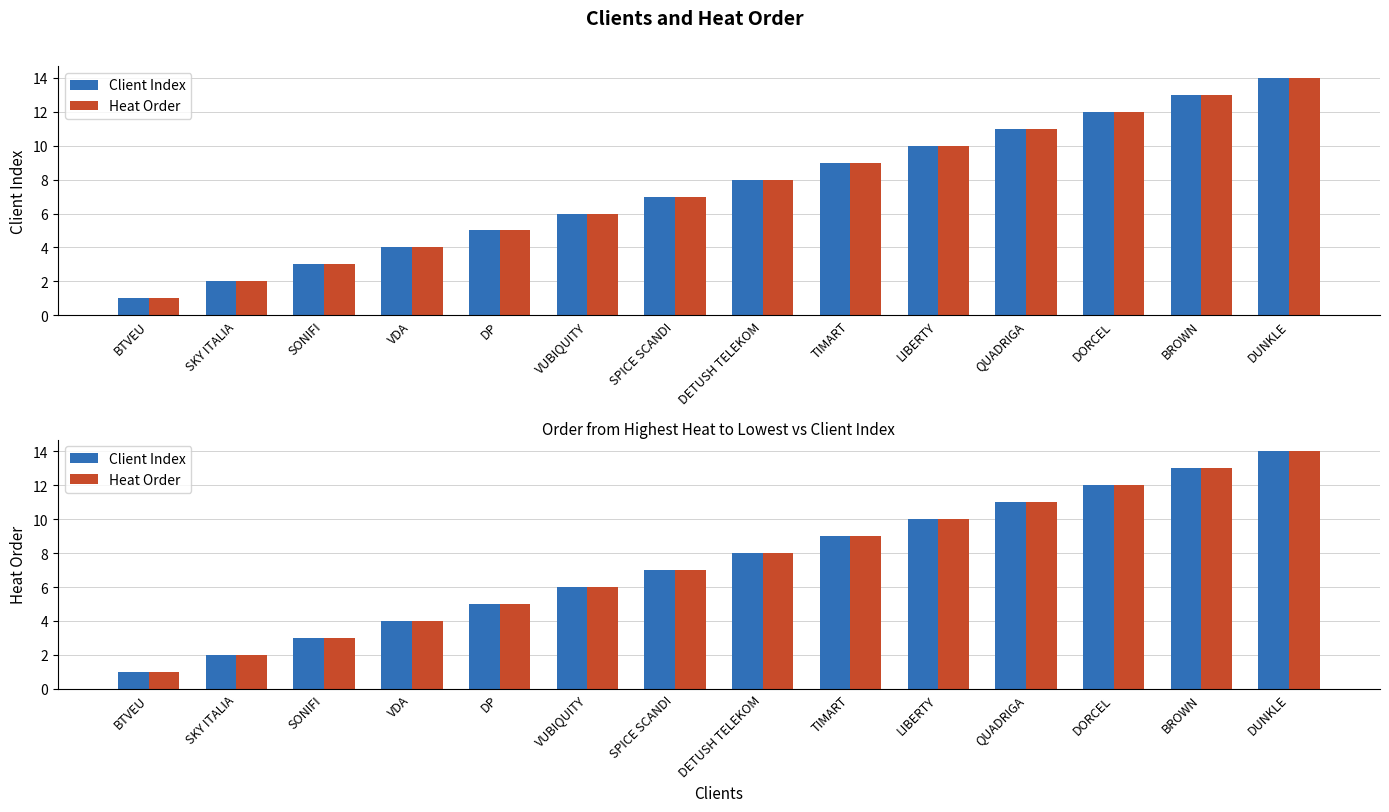

What is the average value of the Client Index series?

8